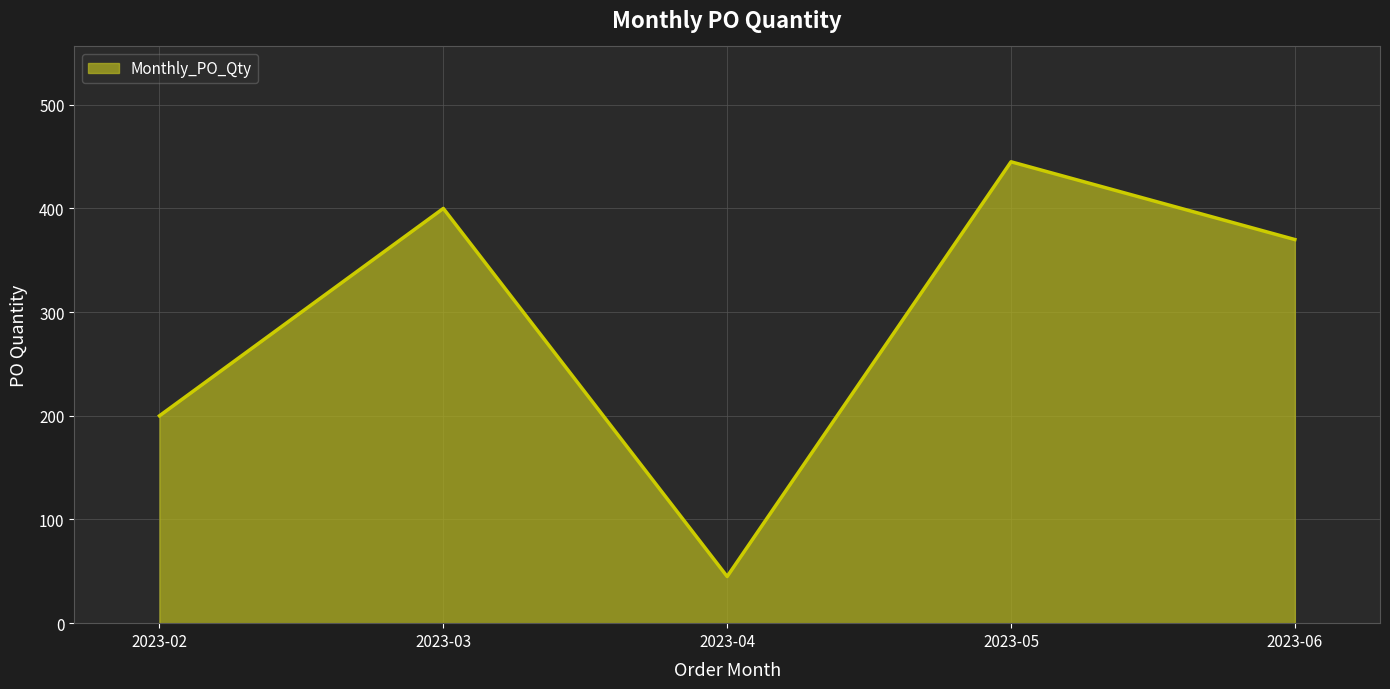

Which has a higher value, 2023-03 or 2023-05?

2023-05